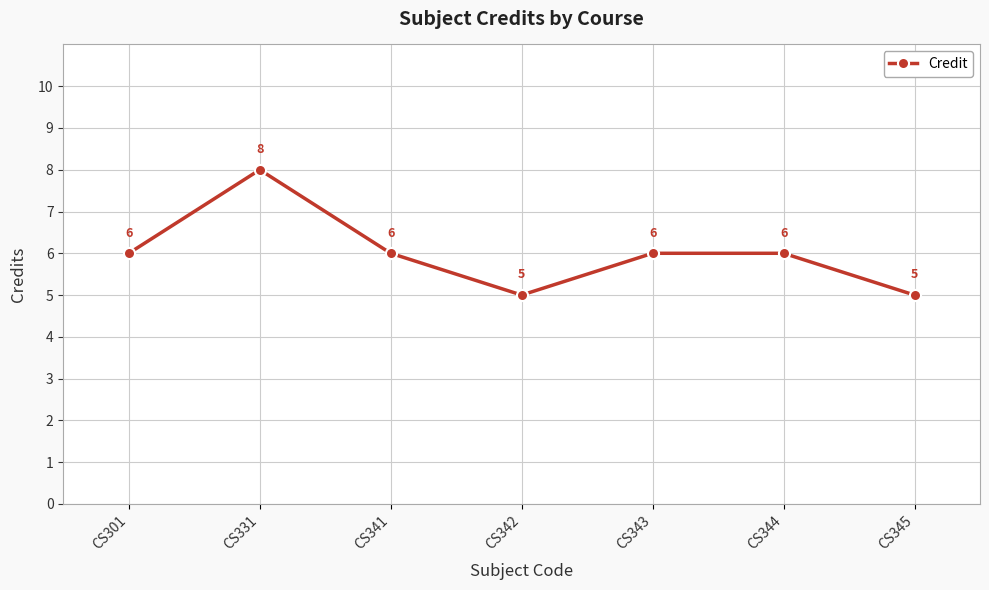

True or false: the data shows 6 at CS301.

True